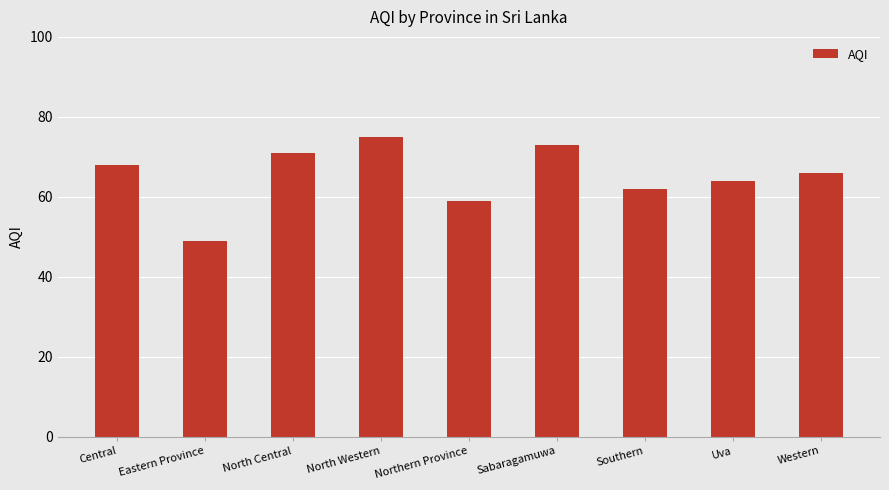

The chart shows a value of 73 at Sabaragamuwa. True or false?

True